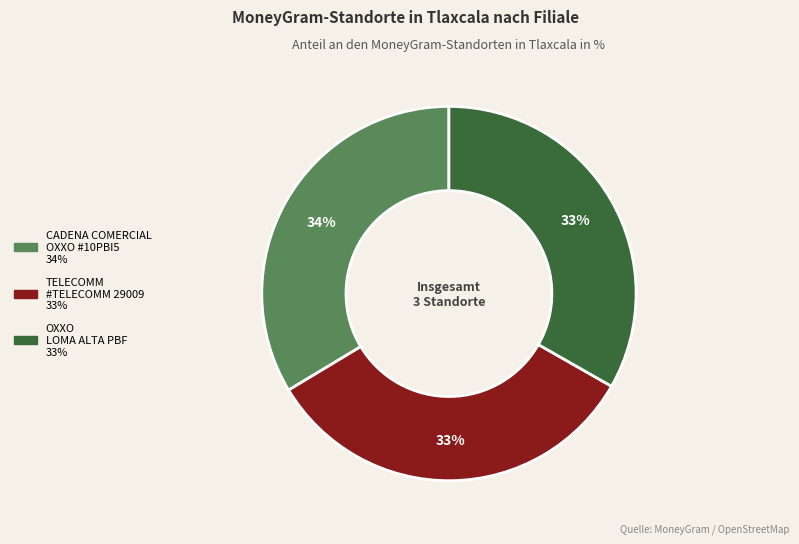

Is there any slice that represents more than half of the pie?

No